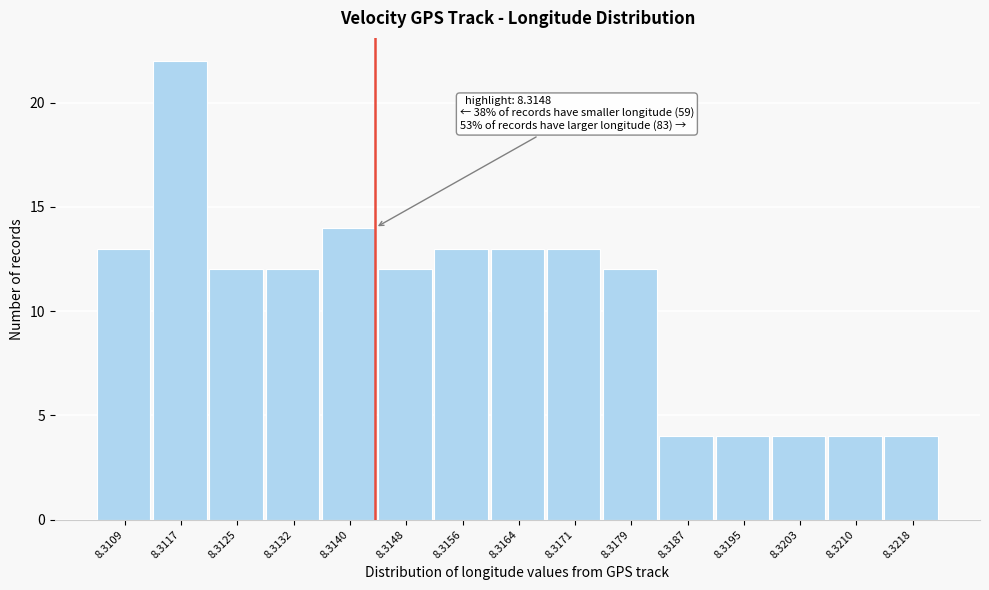

Reading left to right, list all the values displayed in this chart.

8.3109=13	8.3117=22	8.3125=12	8.3132=12	8.3140=14	8.3148=12	8.3156=13	8.3164=13	8.3171=13	8.3179=12	8.3187=4	8.3195=4	8.3203=4	8.3210=4	8.3218=4